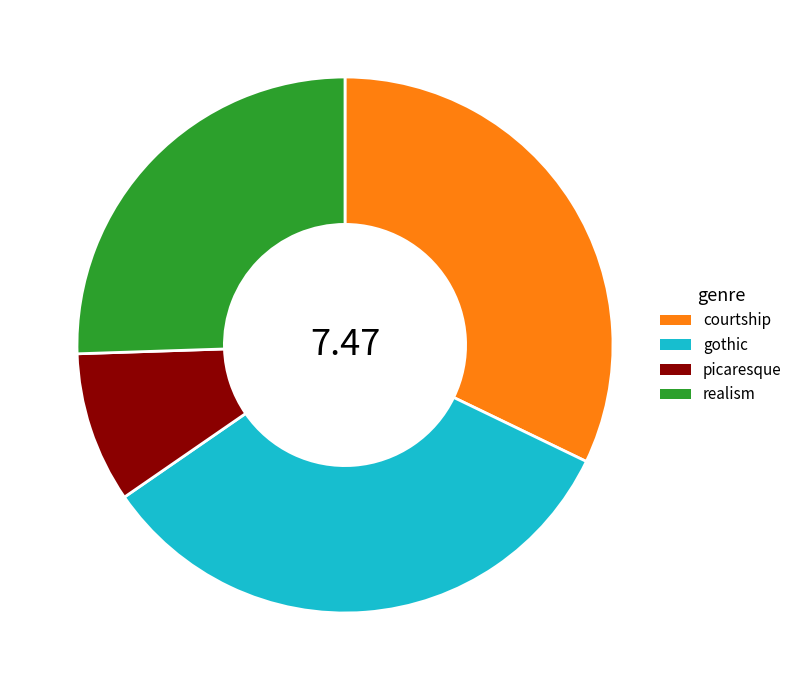

Is there any slice that represents more than half of the pie?

No